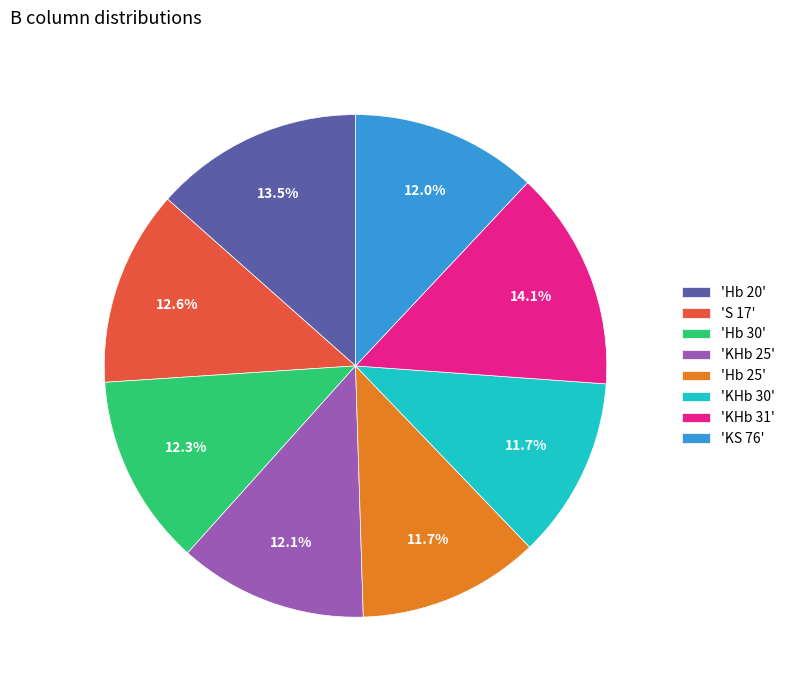

What is the ratio of the value at 'S 17' to the value at 'Hb 20'?

0.9